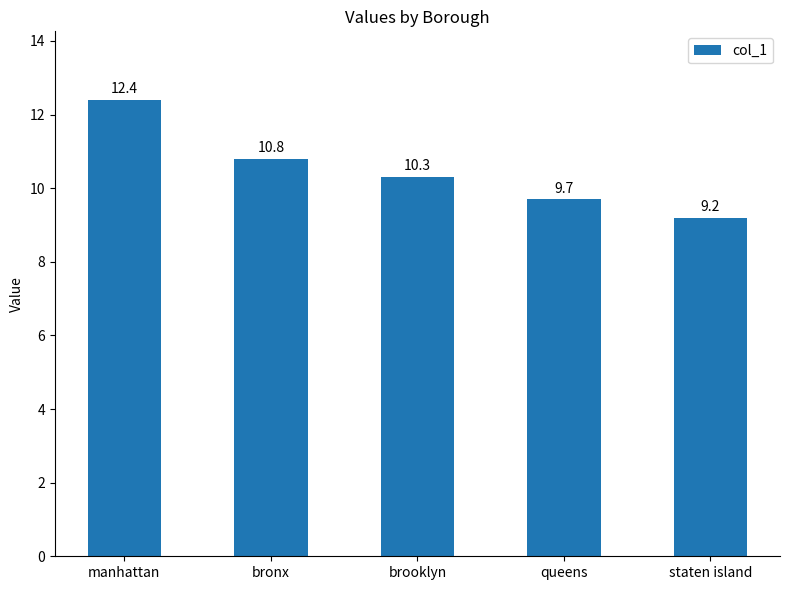

Approximately how many times larger is the value at staten island compared to bronx?

0.9